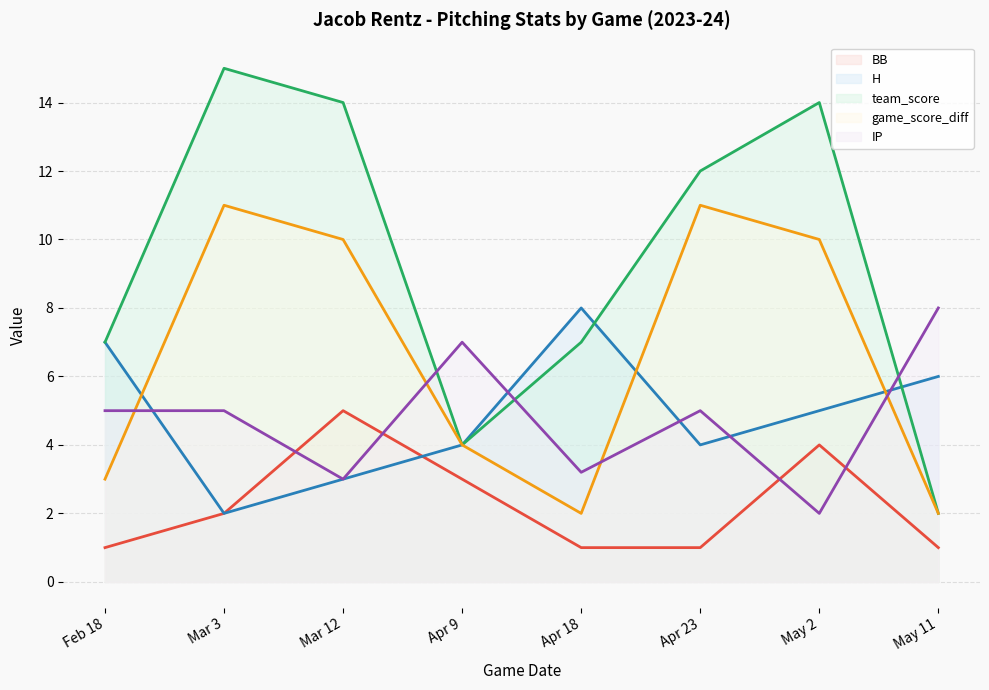

Is it true that team_score equals 15.0 at Mar 3?

True